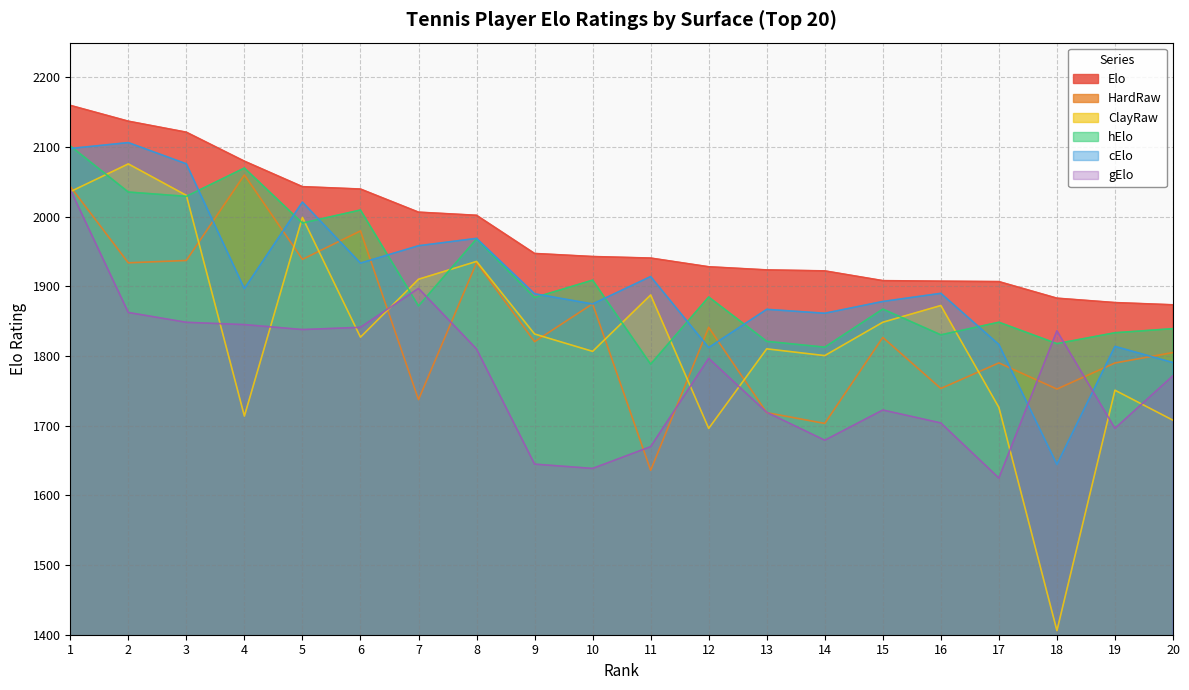

Reading right to left, extract all data points from this chart.

Elo: 1873.6	1876.8	1883.1	1906.9	1907.5	1908.3	1922.3	1923.7	1928.2	1940.7	1942.9	1947.3	2002.1	2006.6	2039.8	2043.2	2079.8	2121.4	2137.2	2159.9
HardRaw: 1805.1	1790.1	1752.7	1790.2	1753.5	1826.8	1703.3	1718.8	1841.3	1636.0	1875.1	1820.7	1934.1	1737.5	1979.7	1938.9	2060.1	1937.3	1933.9	2043.5
ClayRaw: 1707.9	1751.0	1405.9	1726.3	1872.6	1848.6	1800.7	1810.4	1696.2	1887.7	1806.8	1831.7	1935.9	1910.3	1827.2	1999.1	1713.9	2030.7	2075.9	2036.0
hElo: 1839.4	1833.5	1817.9	1848.6	1830.5	1867.5	1812.8	1821.2	1884.8	1788.4	1909.0	1884.0	1968.1	1872.0	2009.7	1991.0	2070.0	2029.3	2035.5	2101.7
cElo: 1790.7	1813.9	1644.5	1816.6	1890.1	1878.4	1861.5	1867.1	1812.2	1914.2	1874.8	1889.5	1969.0	1958.4	1933.5	2021.1	1896.9	2076.0	2106.5	2098.0
gElo: 1771.8	1696.3	1836.3	1624.9	1704.0	1722.6	1679.2	1719.3	1796.7	1670.0	1638.7	1644.9	1810.2	1897.2	1841.3	1838.1	1845.2	1848.5	1862.6	2039.2